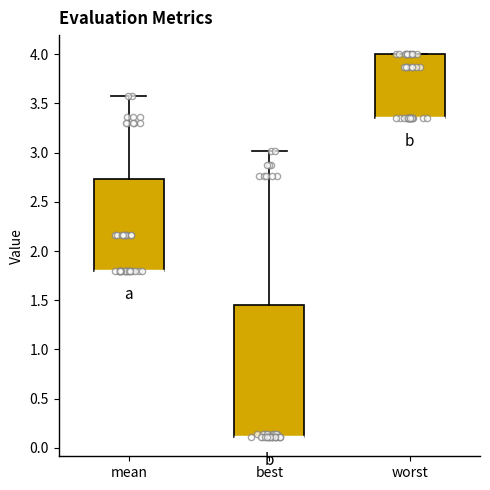

Reading left to right, read every box against the y-axis: the position of its median line, the range the box covers, and the ends of its whiskers. The values are not printed on the chart, so give them approximately, as read against the axis.

mean: median 1.80 (drawn on the box's lower edge), box 1.80 to 2.75, whiskers 1.80 to 3.60
best: median 0.10 (drawn on the box's lower edge), box 0.10 to 1.45, whiskers 0.10 to 3.00
worst: median 3.35 (drawn on the box's lower edge), box 3.35 to 4.00, whiskers 3.35 to 4.00